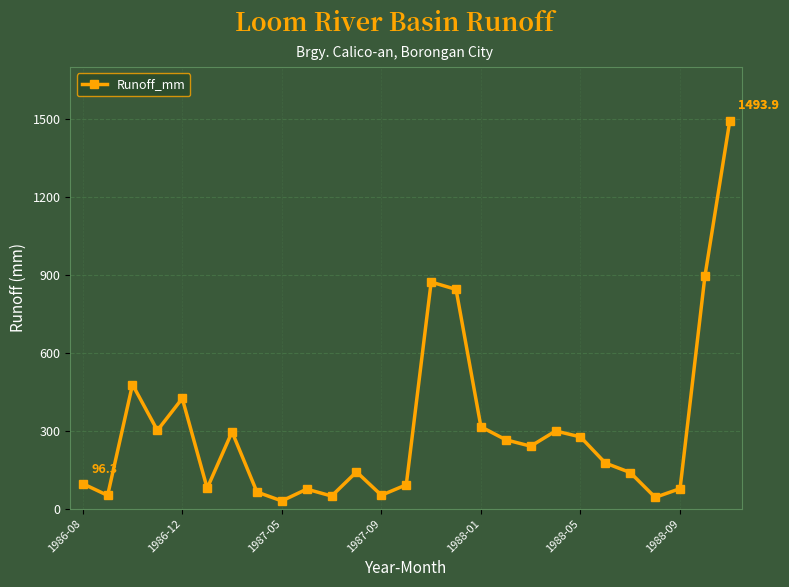

What is the maximum value shown in the chart?

1493.9